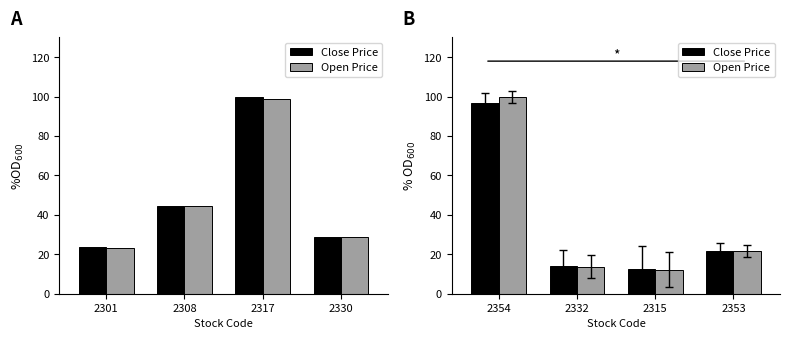

At 2354, list the series in order from smallest to largest.

Close Price, Open Price